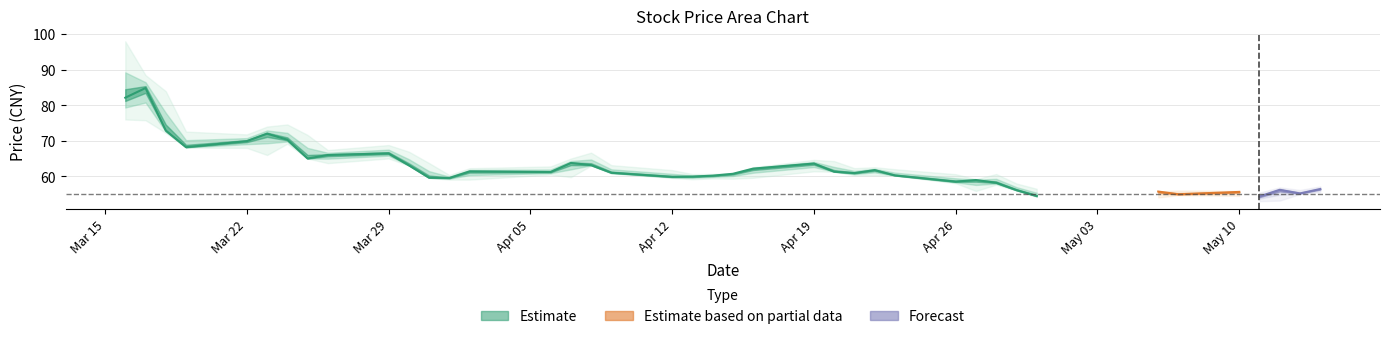

True or false: low and close intersect in this chart.

False